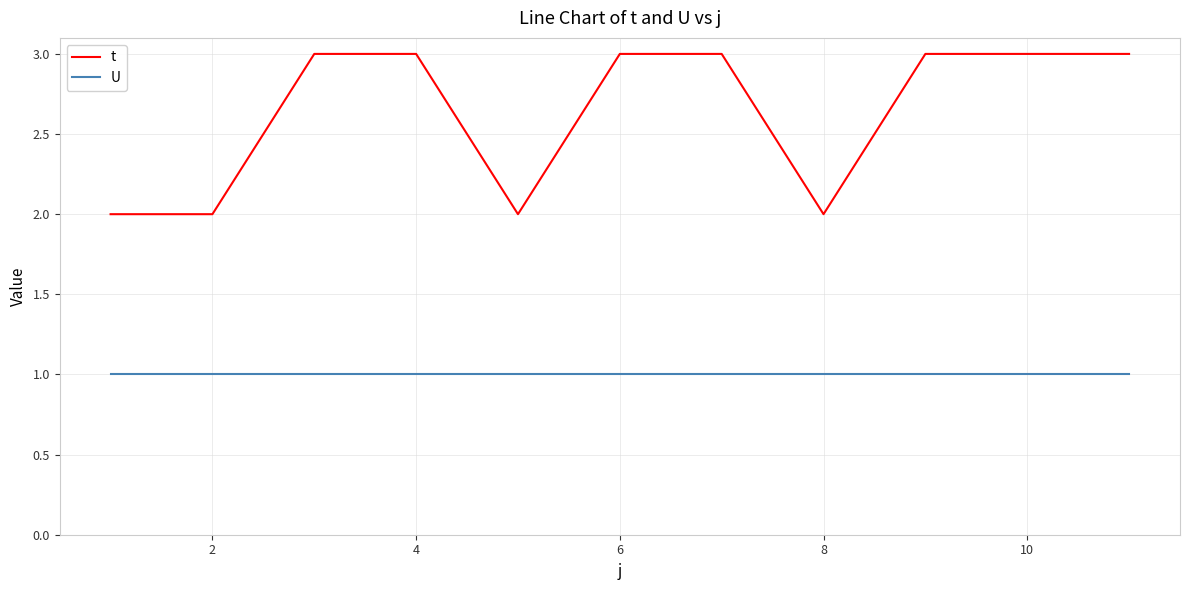

True or false: t and U intersect in this chart.

False